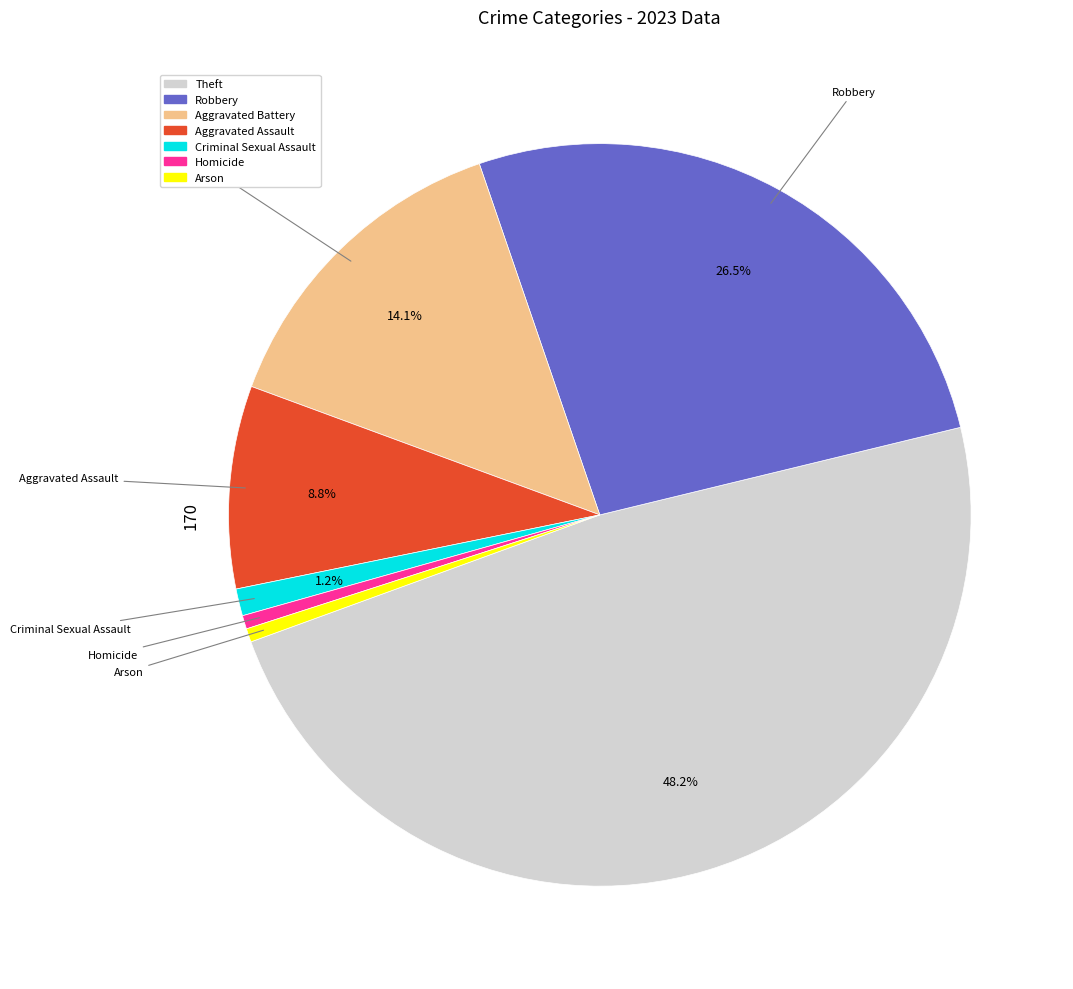

Count the number of slices in the pie.

7